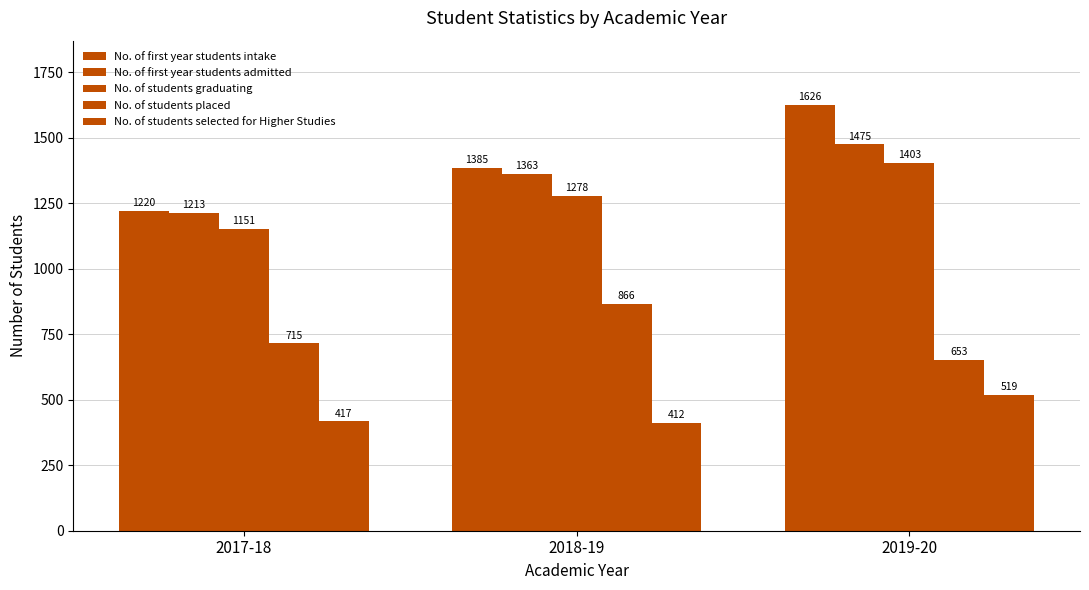

Does the chart contain any negative values?

No